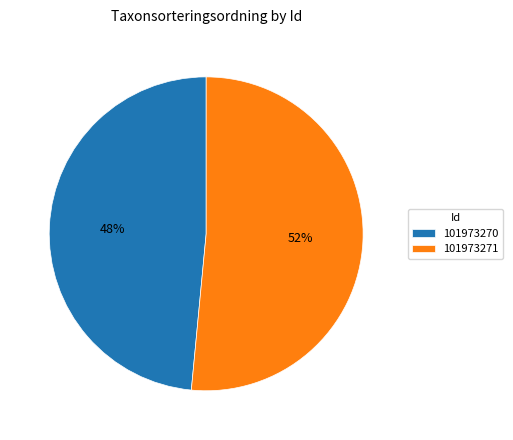

How many segments does this pie chart have?

2